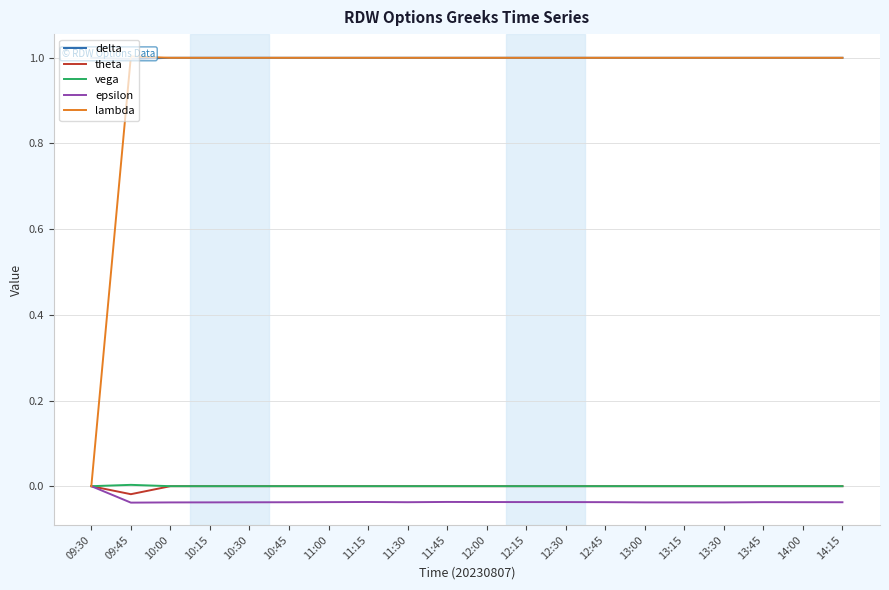

Rank the categories by theta value from lowest to highest.

09:45, 09:30, 10:00, 10:15, 10:30, 10:45, 11:00, 11:15, 11:30, 11:45, 12:00, 12:15, 12:30, 12:45, 13:00, 13:15, 13:30, 13:45, 14:00, 14:15